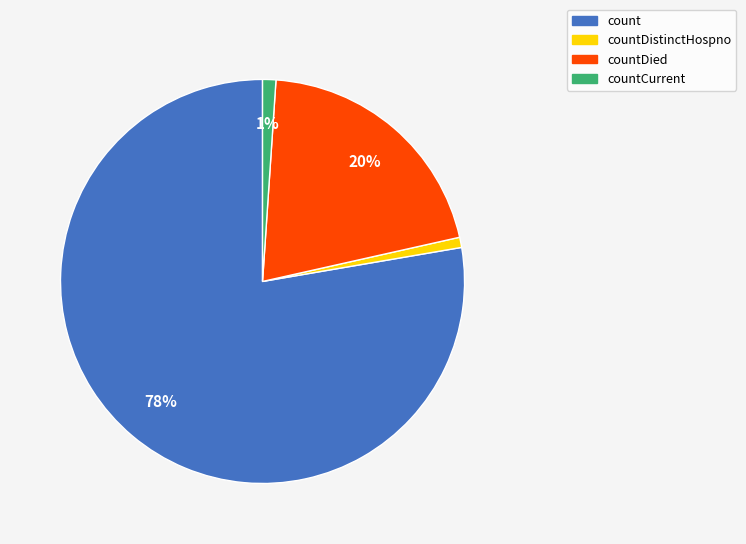

To the nearest percent, what is the average slice percentage?

25%